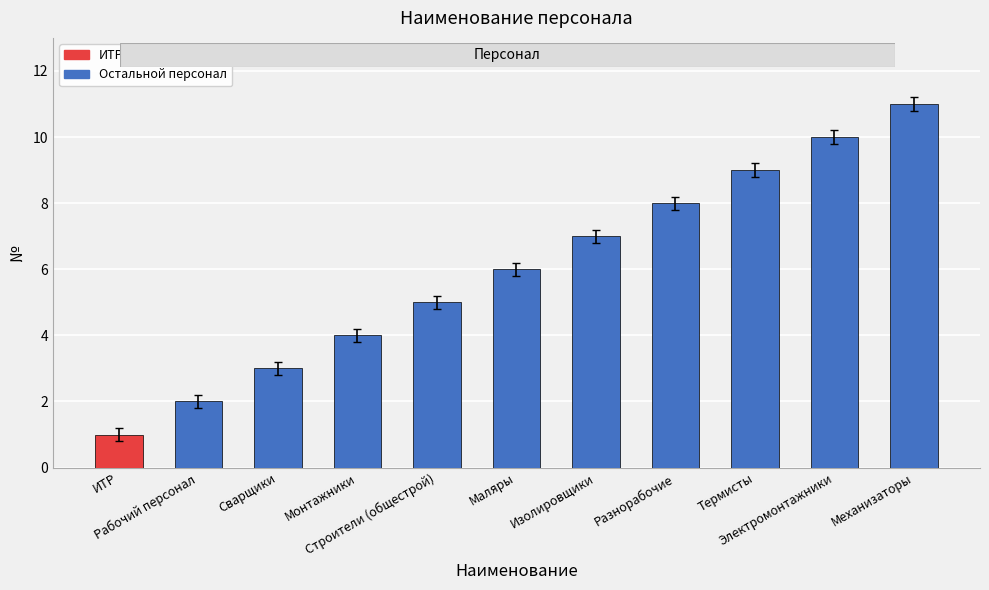

What is the label of the 2nd bar from the left?

Рабочий персонал